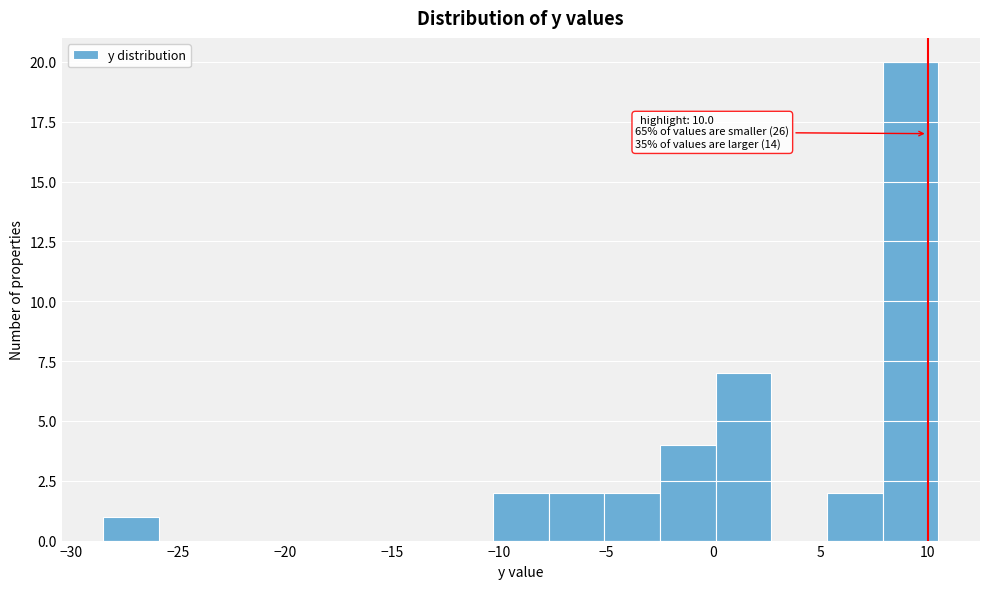

Which range on the x-axis has the tallest bar?

7.9 to 10.5